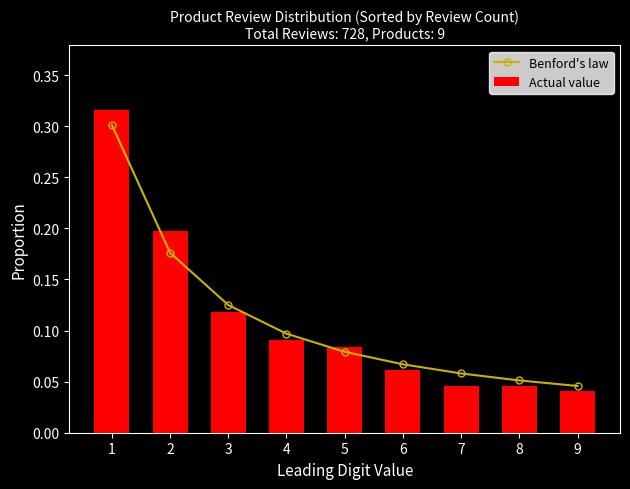

Read the Actual value value at 5.

0.1